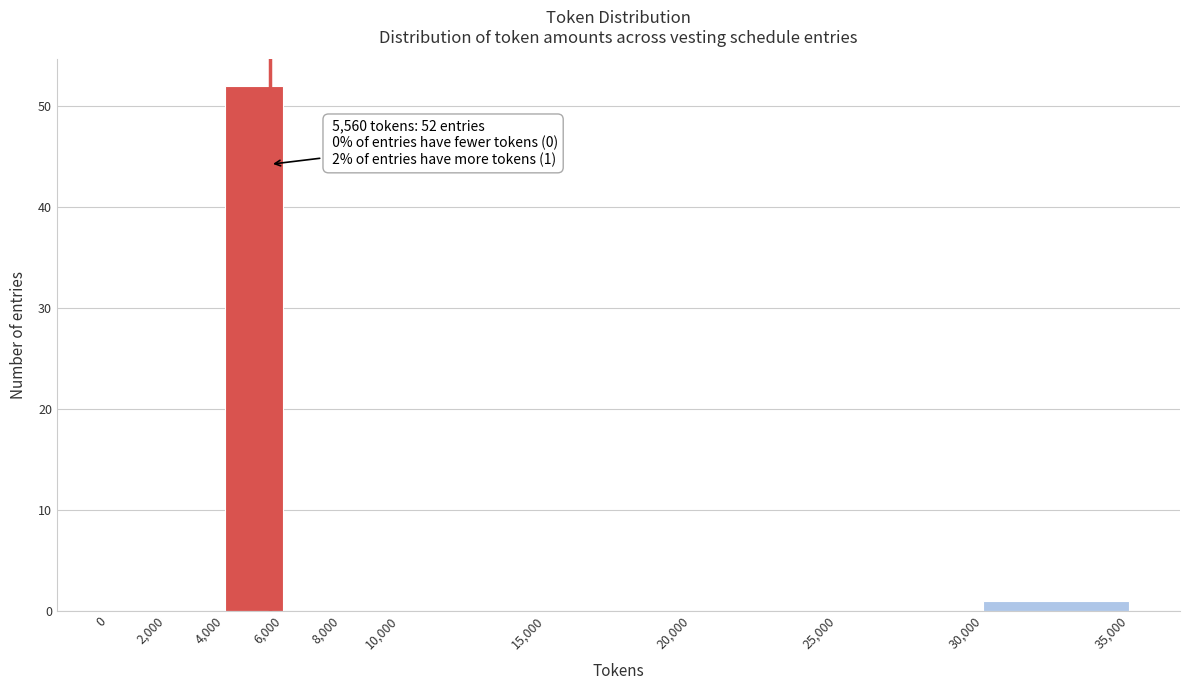

Over which range of the x-axis is the bar tallest?

4,000 to 6,000